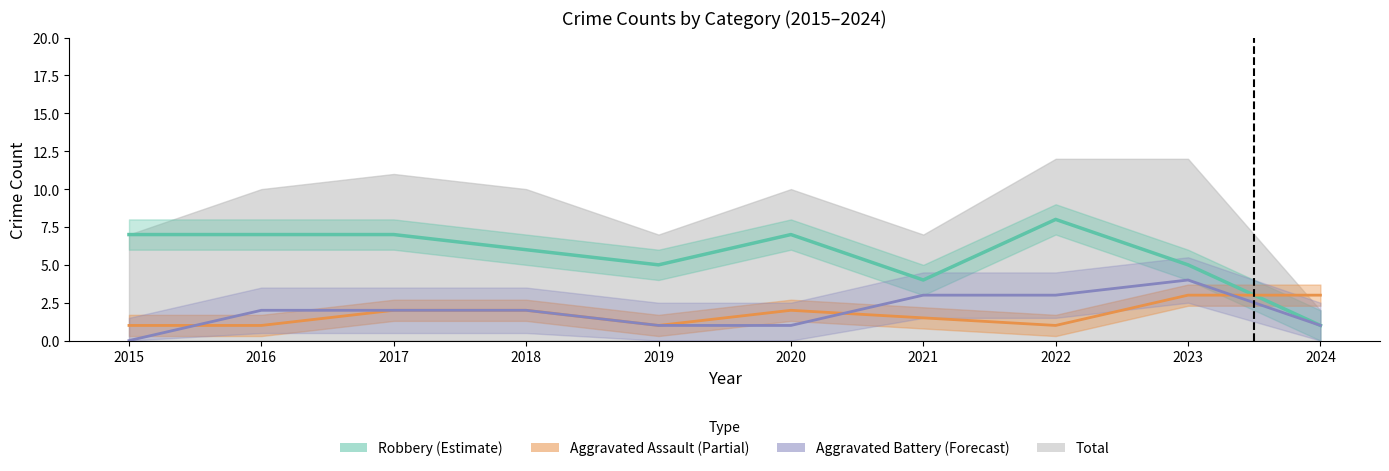

At which category does Aggravated Assault (Partial) reach its first local peak?

2020